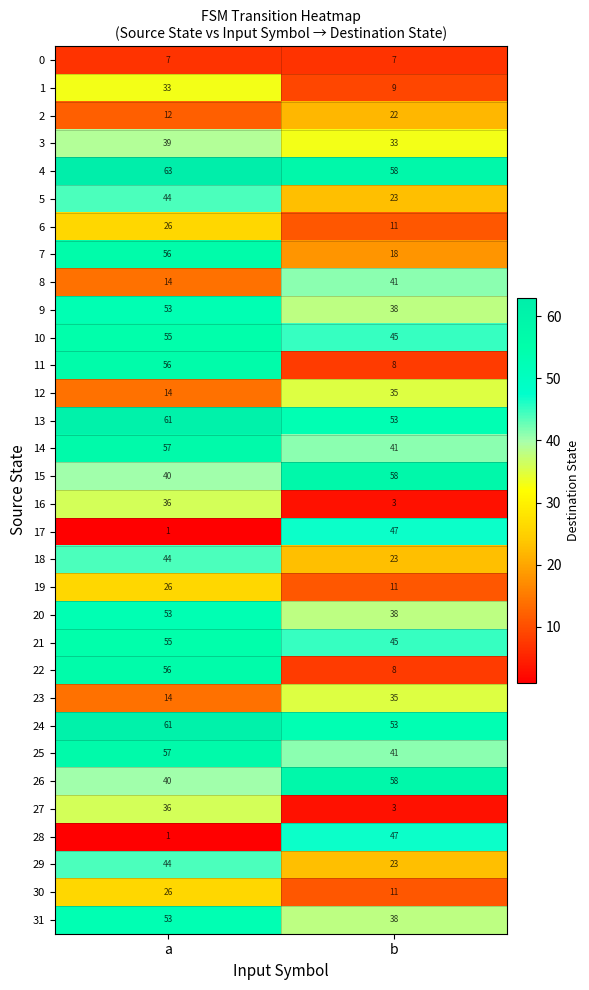

What is the difference between the maximum and minimum values in the 14 series?

16